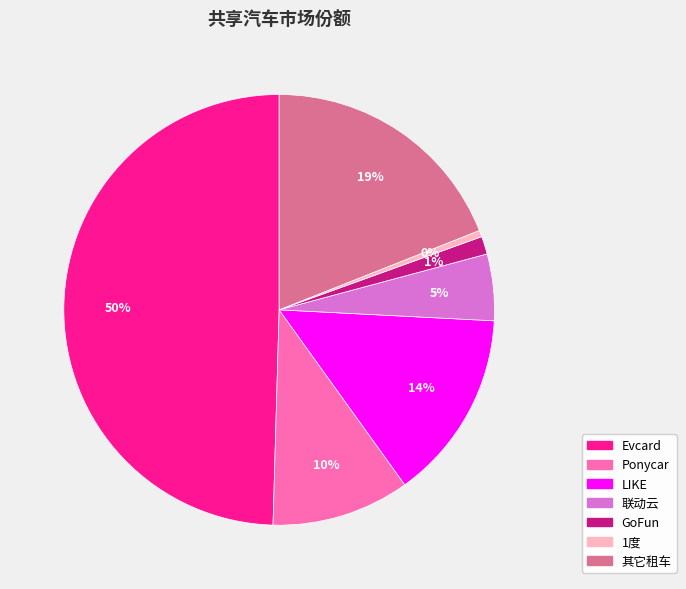

Do Ponycar and 1度 together represent more than half of the pie?

No